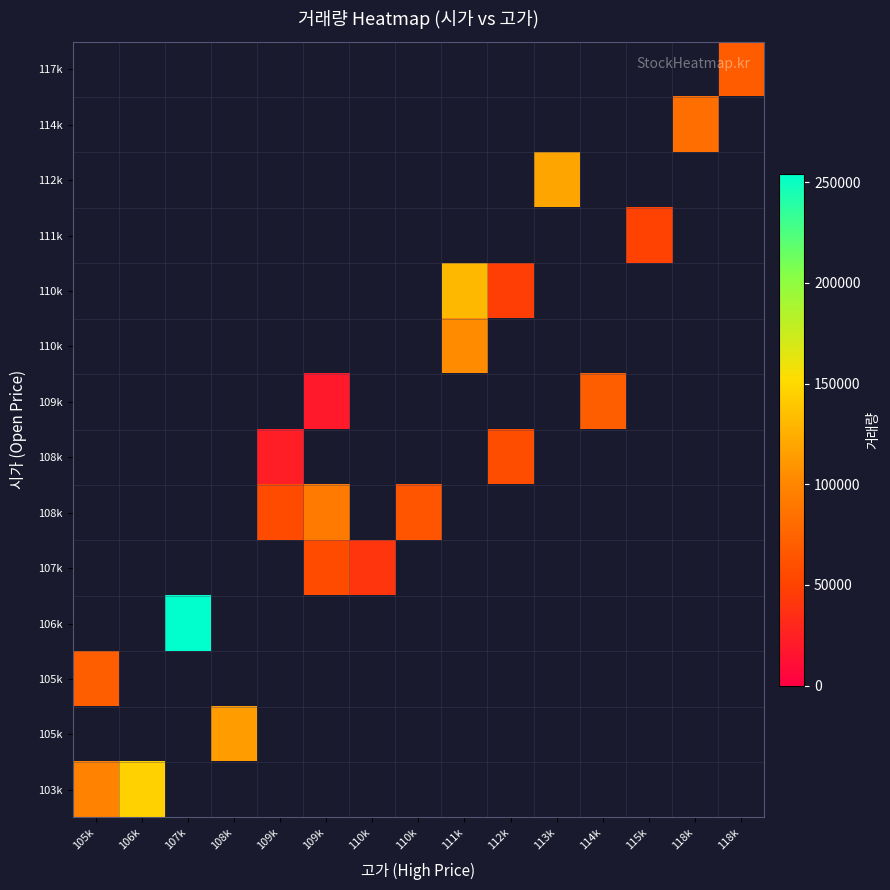

Which has a higher value, 112k or 118k?

118k